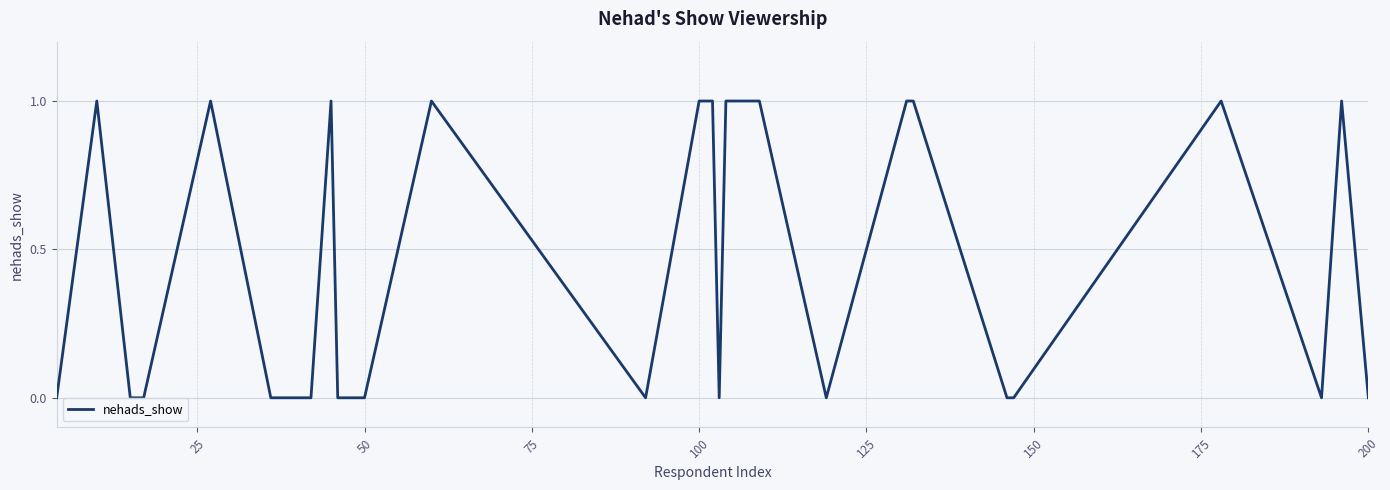

Does the chart display data point markers on the line(s)?

No